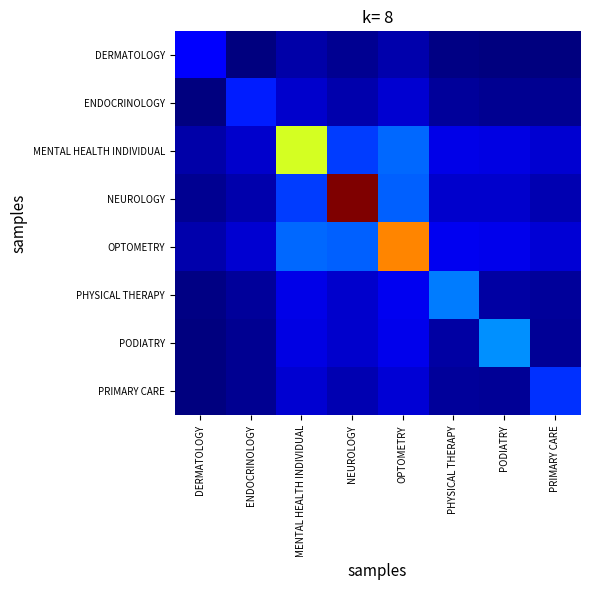

Reading left to right, list all the values displayed in this chart.

DERMATOLOGY: DERMATOLOGY=12.1	ENDOCRINOLOGY=6.1	MENTAL HEALTH INDIVIDUAL=8.0	NEUROLOGY=6.9	OPTOMETRY=8.2	PHYSICAL THERAPY=6.3	PODIATRY=6.1	PRIMARY CARE=6.0
ENDOCRINOLOGY: DERMATOLOGY=6.1	ENDOCRINOLOGY=14.0	MENTAL HEALTH INDIVIDUAL=9.5	NEUROLOGY=8.1	OPTOMETRY=9.8	PHYSICAL THERAPY=7.3	PODIATRY=7.0	PRIMARY CARE=7.0
MENTAL HEALTH INDIVIDUAL: DERMATOLOGY=8.0	ENDOCRINOLOGY=9.5	MENTAL HEALTH INDIVIDUAL=37.4	NEUROLOGY=15.6	OPTOMETRY=17.8	PHYSICAL THERAPY=10.8	PODIATRY=10.5	PRIMARY CARE=9.7
NEUROLOGY: DERMATOLOGY=6.9	ENDOCRINOLOGY=8.1	MENTAL HEALTH INDIVIDUAL=15.6	NEUROLOGY=57.6	OPTOMETRY=17.4	PHYSICAL THERAPY=9.6	PODIATRY=9.7	PRIMARY CARE=8.4
OPTOMETRY: DERMATOLOGY=8.2	ENDOCRINOLOGY=9.8	MENTAL HEALTH INDIVIDUAL=17.8	NEUROLOGY=17.4	OPTOMETRY=45.7	PHYSICAL THERAPY=11.3	PODIATRY=11.0	PRIMARY CARE=10.0
PHYSICAL THERAPY: DERMATOLOGY=6.3	ENDOCRINOLOGY=7.3	MENTAL HEALTH INDIVIDUAL=10.8	NEUROLOGY=9.6	OPTOMETRY=11.3	PHYSICAL THERAPY=18.9	PODIATRY=7.7	PRIMARY CARE=7.4
PODIATRY: DERMATOLOGY=6.1	ENDOCRINOLOGY=7.0	MENTAL HEALTH INDIVIDUAL=10.5	NEUROLOGY=9.7	OPTOMETRY=11.0	PHYSICAL THERAPY=7.7	PODIATRY=19.8	PRIMARY CARE=7.1
PRIMARY CARE: DERMATOLOGY=6.0	ENDOCRINOLOGY=7.0	MENTAL HEALTH INDIVIDUAL=9.7	NEUROLOGY=8.4	OPTOMETRY=10.0	PHYSICAL THERAPY=7.4	PODIATRY=7.1	PRIMARY CARE=15.1